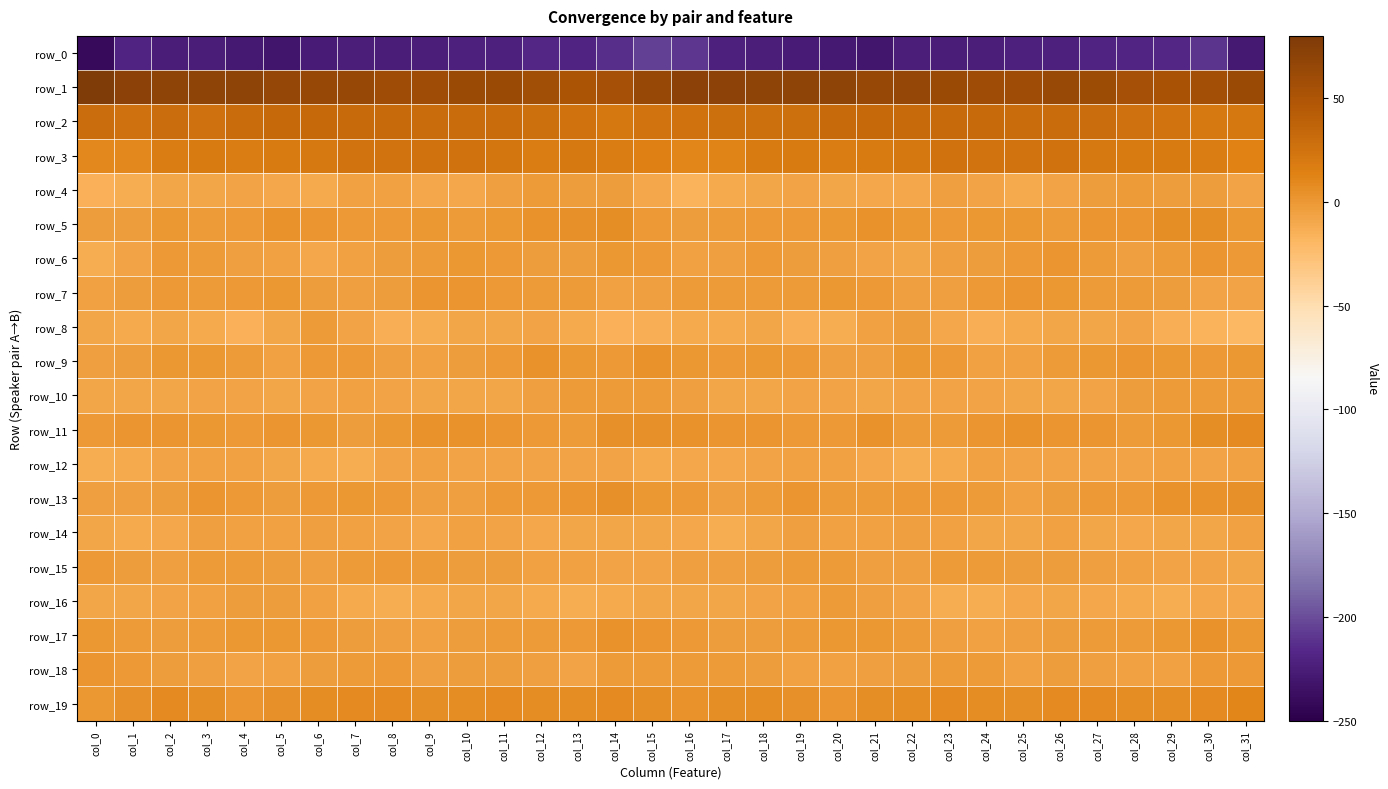

What is the total value across all series at col_22?

-162.9